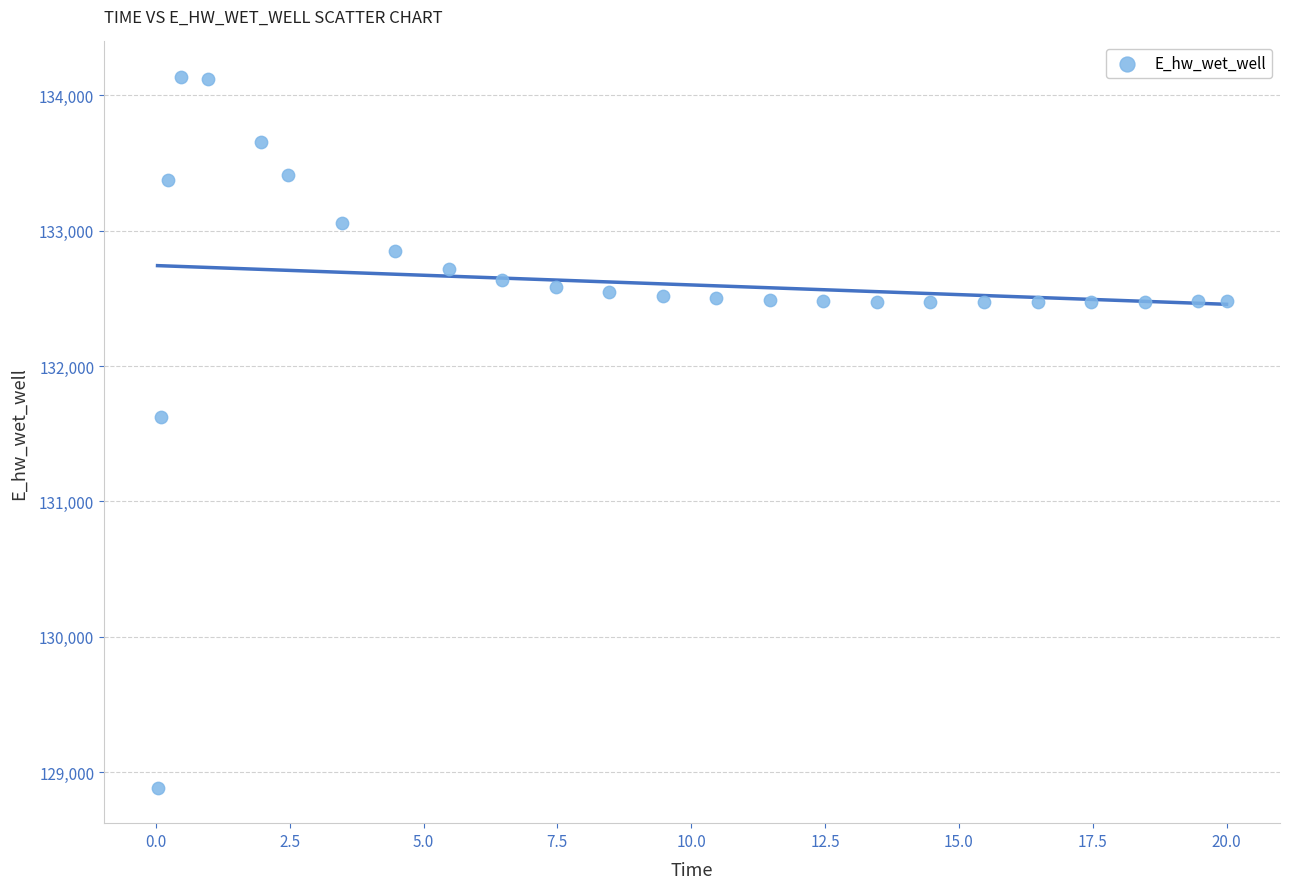

What is the range of X values (max minus min)?

20.0